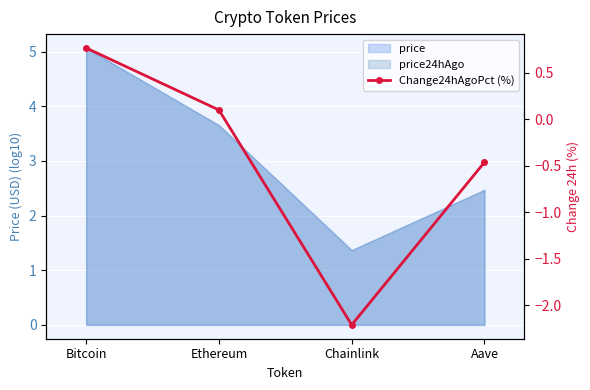

True or false: there are more than 0 points higher than both neighbors.

False